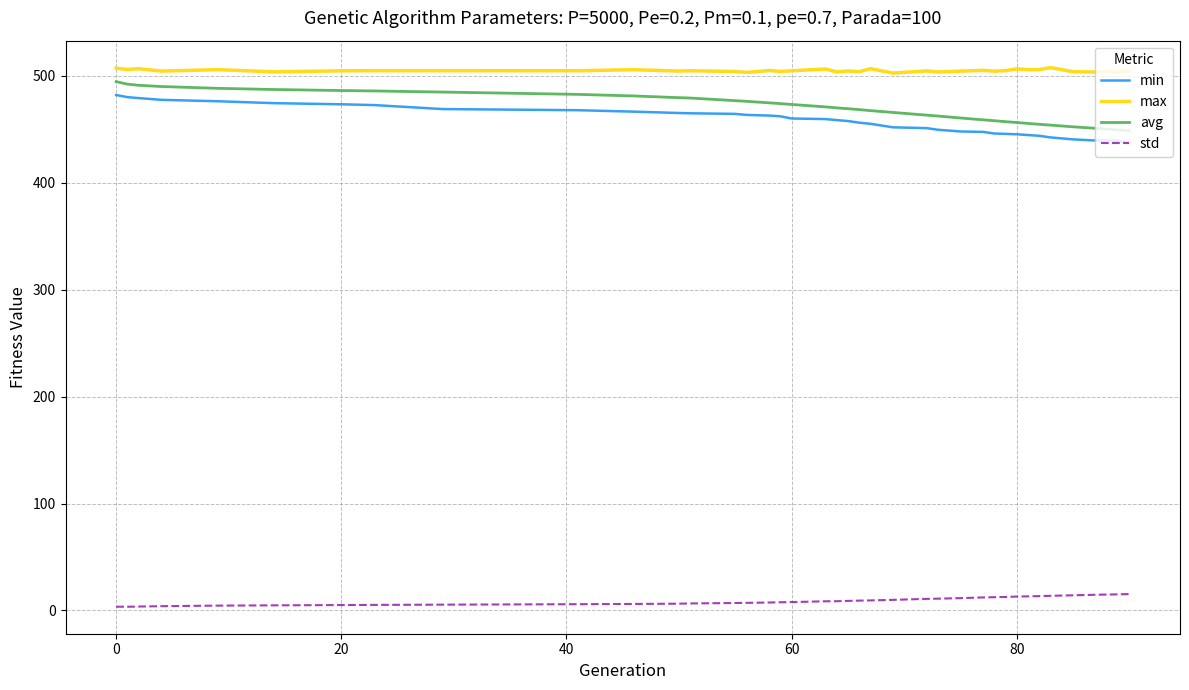

True or false: avg and max intersect in this chart.

False